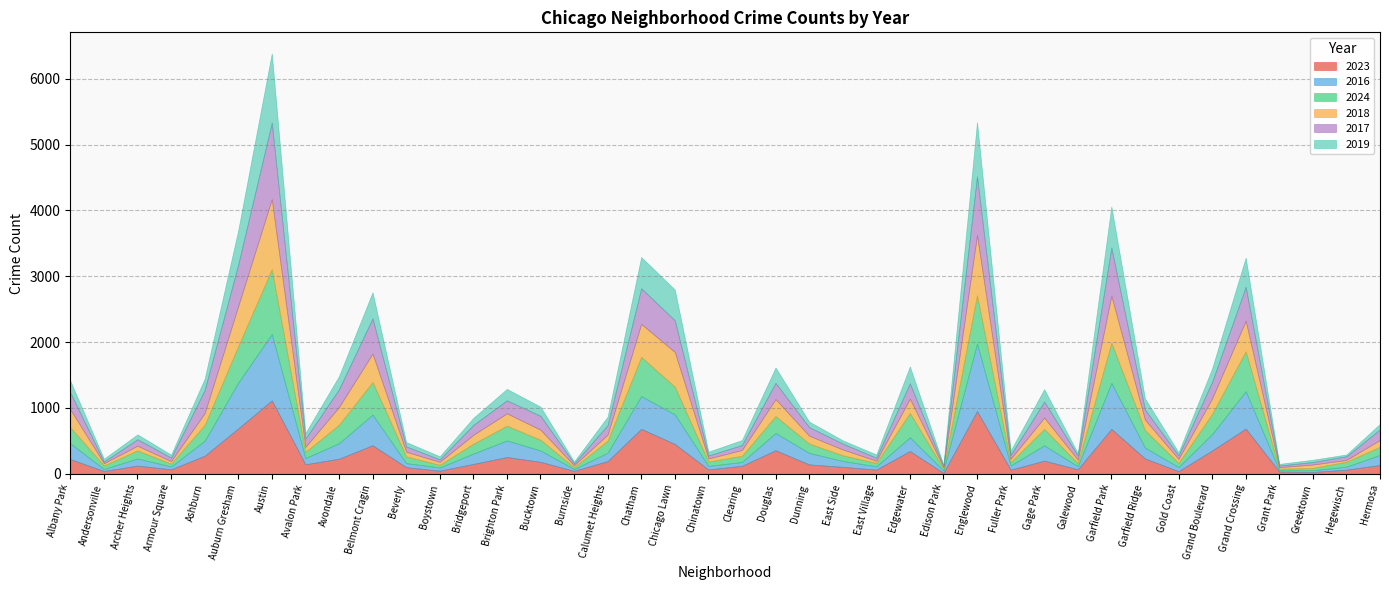

Which label corresponds to the smallest value in the chart?

Edison Park